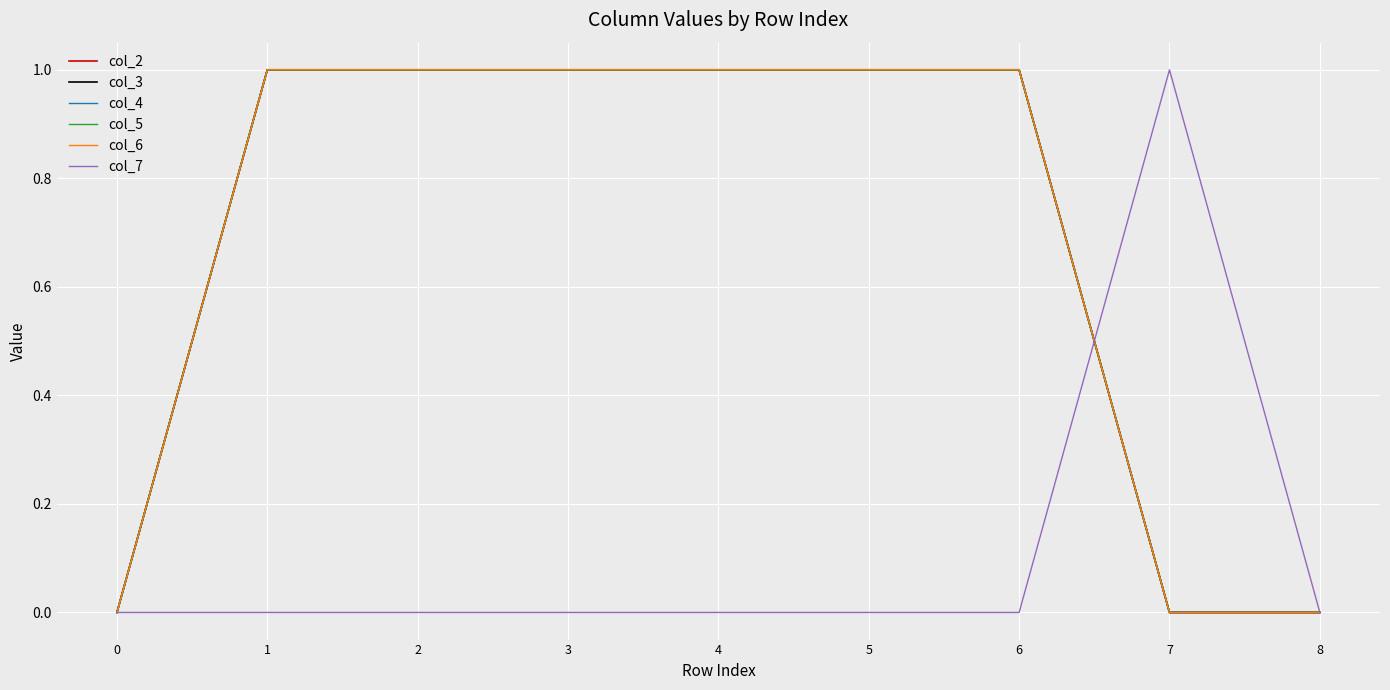

Does the chart display data point markers on the line(s)?

No